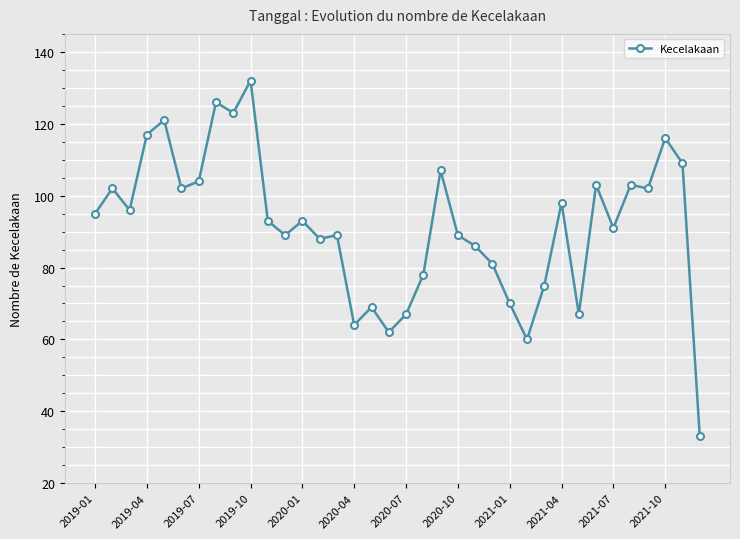

How many lines are shown in the chart?

1